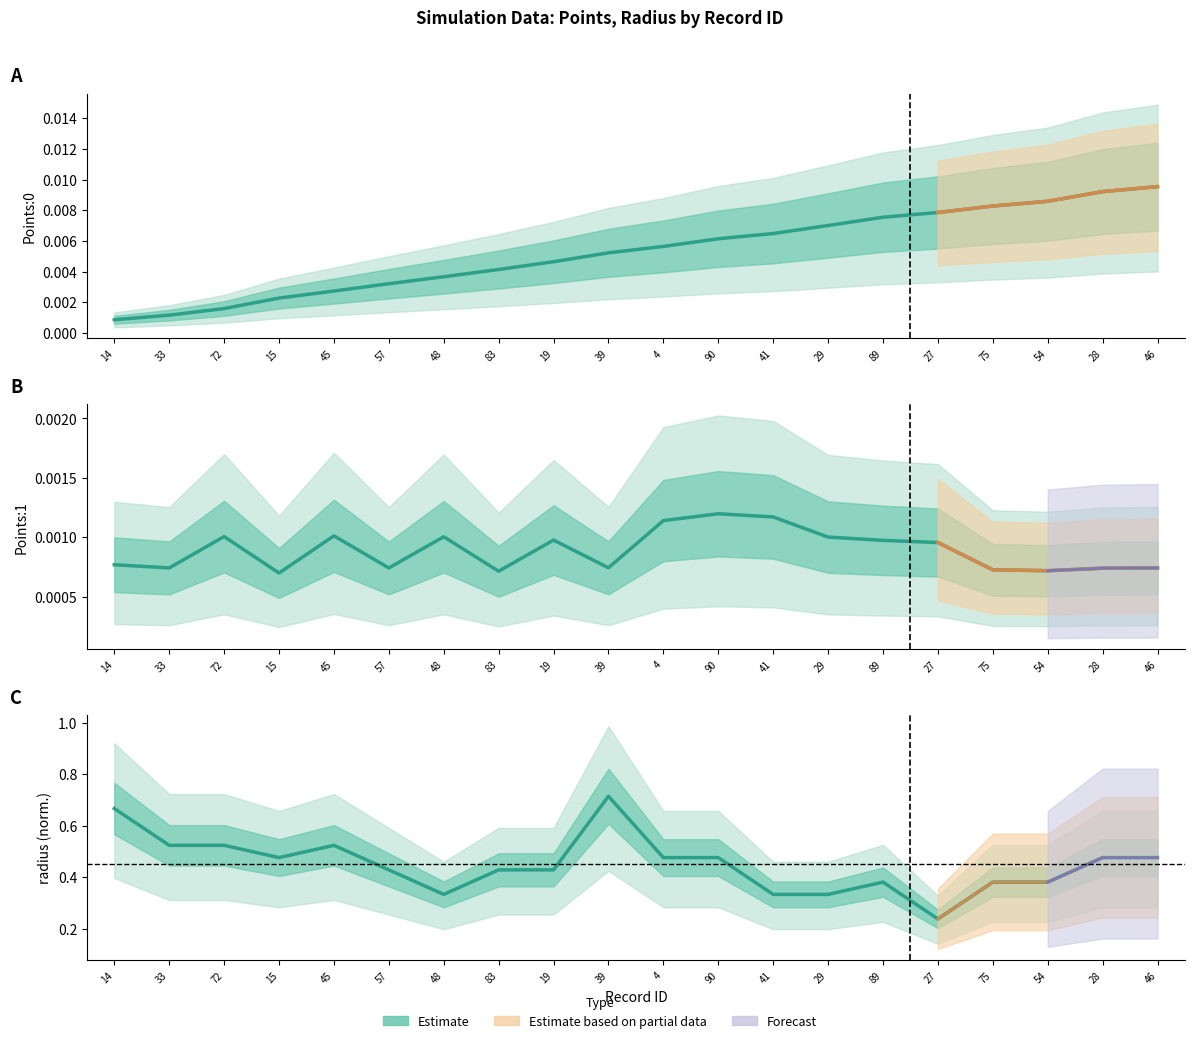

Reading left to right, transcribe all the data shown in this chart.

Points:0: 0.0	0.0	0.0	0.0	0.0	0.0	0.0	0.0	0.0	0.0	0.0	0.0	0.0	0.0	0.0	0.0	0.0	0.0	0.0	0.0
Points:1: 0.0	0.0	0.0	0.0	0.0	0.0	0.0	0.0	0.0	0.0	0.0	0.0	0.0	0.0	0.0	0.0	0.0	0.0	0.0	0.0
radius: 0.7	0.5	0.5	0.5	0.5	0.4	0.3	0.4	0.4	0.7	0.5	0.5	0.3	0.3	0.4	0.2	0.4	0.4	0.5	0.5